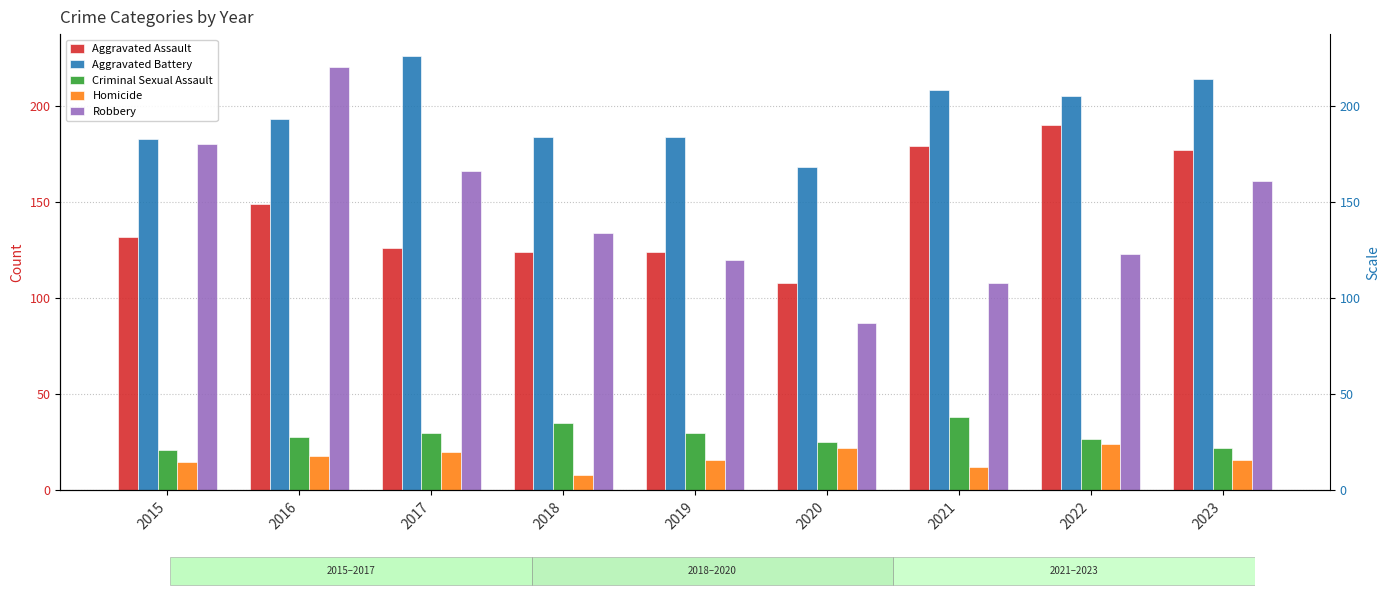

What is the difference between the maximum and minimum values in the Robbery series?

133